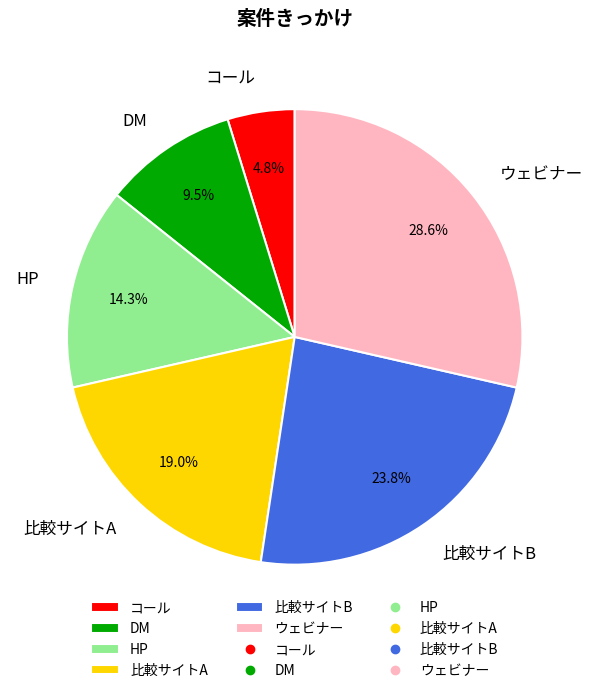

Approximately how many times larger is the value at DM compared to 比較サイトA?

0.5